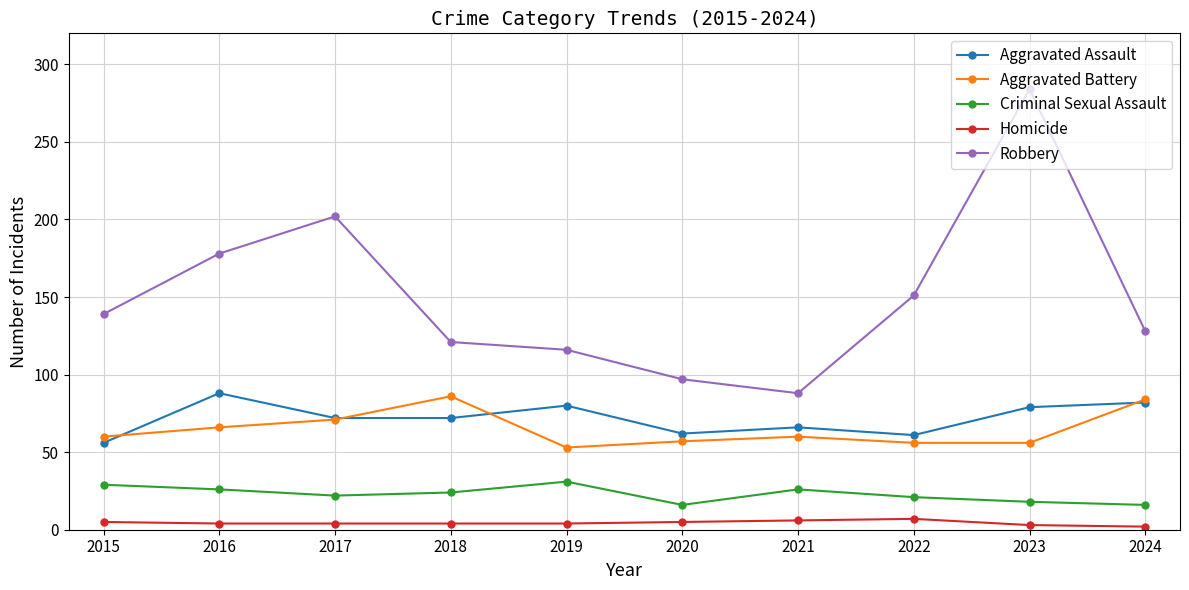

Between 2015 and 2020, which series saw the biggest shift?

Robbery